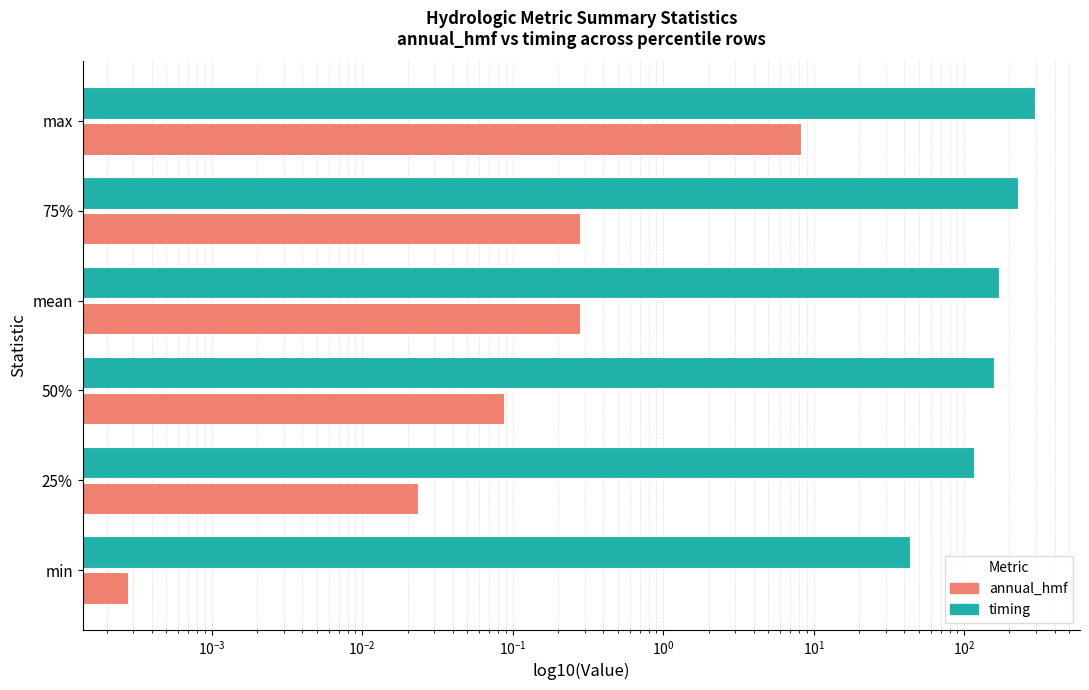

Which series has the largest total across all categories?

timing